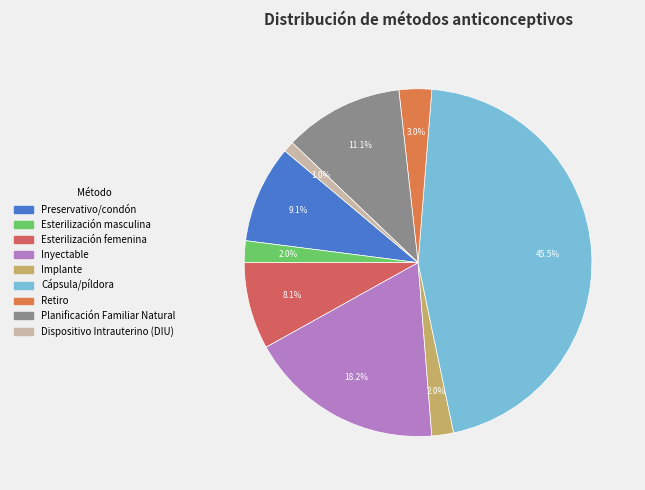

To the nearest percent, what percentage of the pie is Implante?

2%